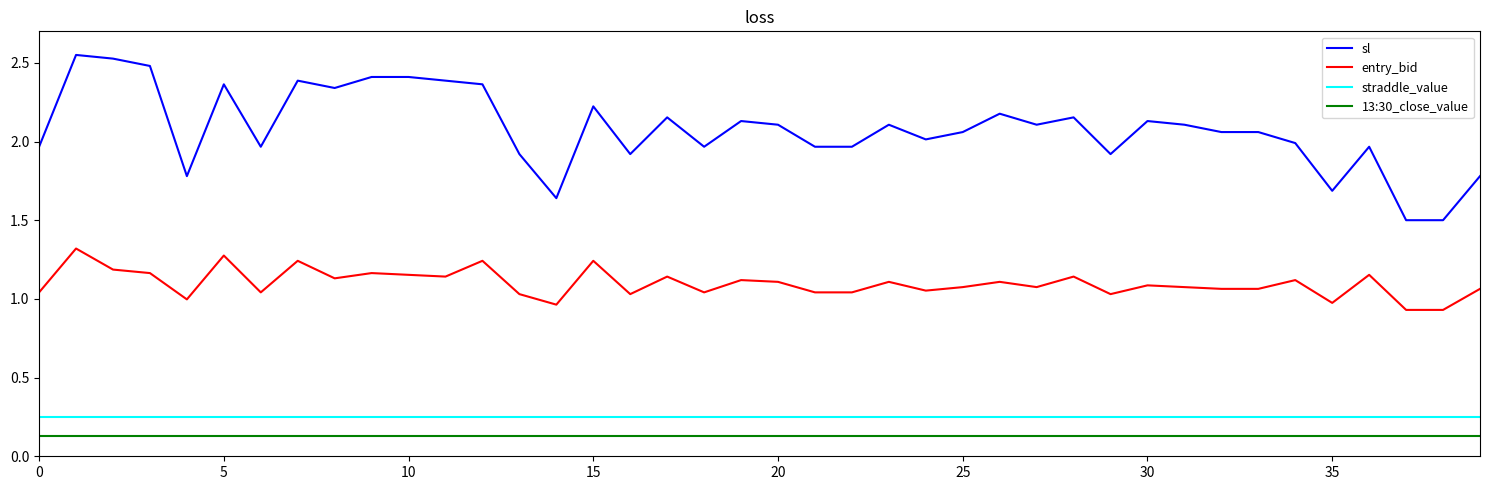

True or false: 13:30_close_value and straddle_value intersect in this chart.

False